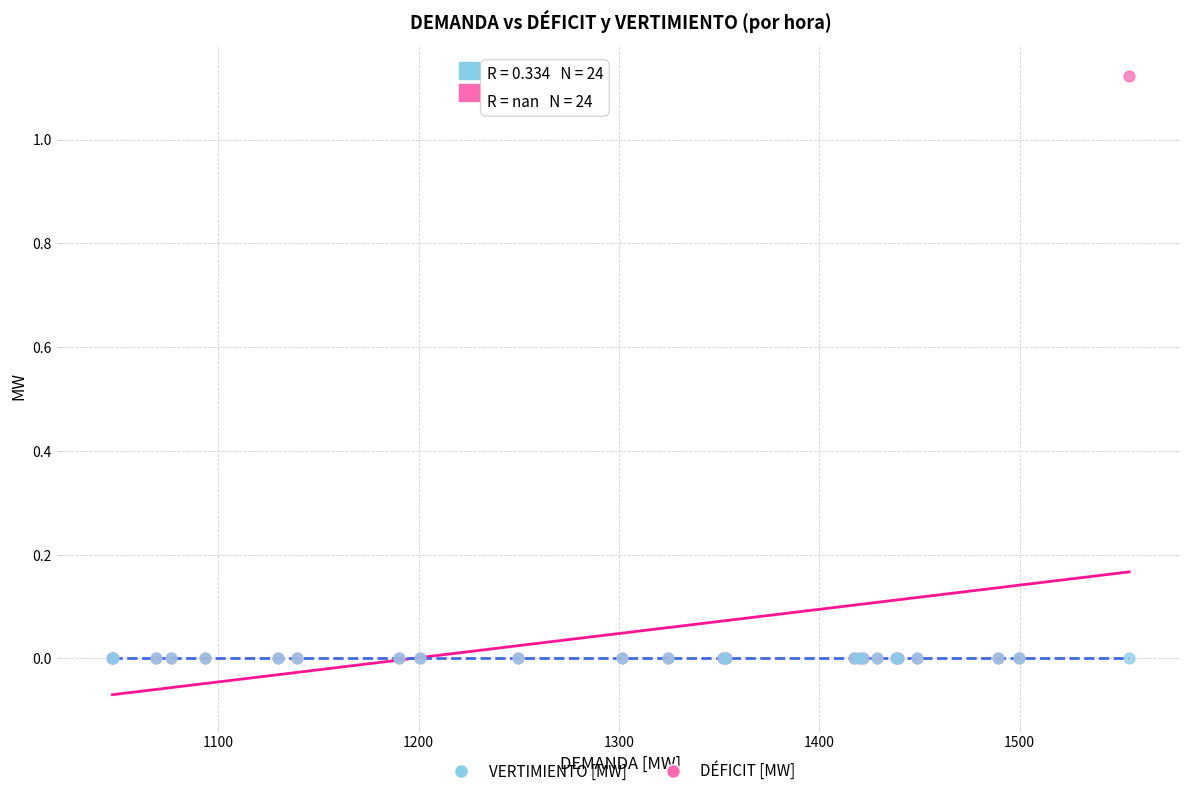

Which series reaches the maximum Y coordinate?

DÉFICIT [MW]